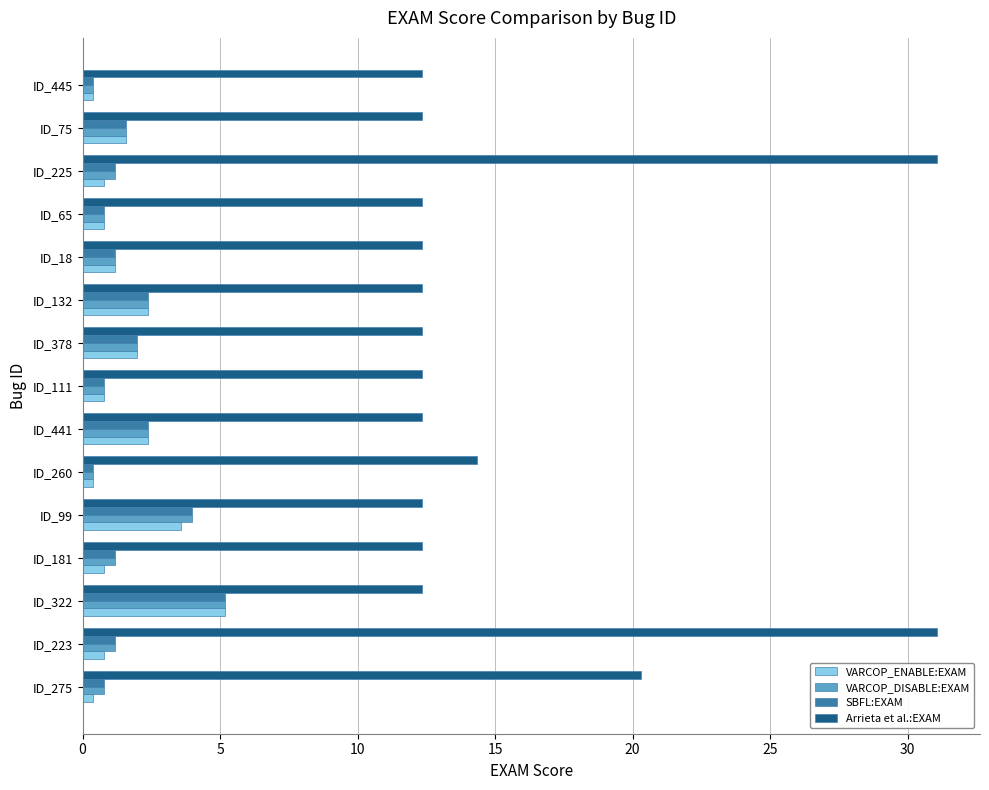

Which series has the largest total across all categories?

Arrieta et al.:EXAM